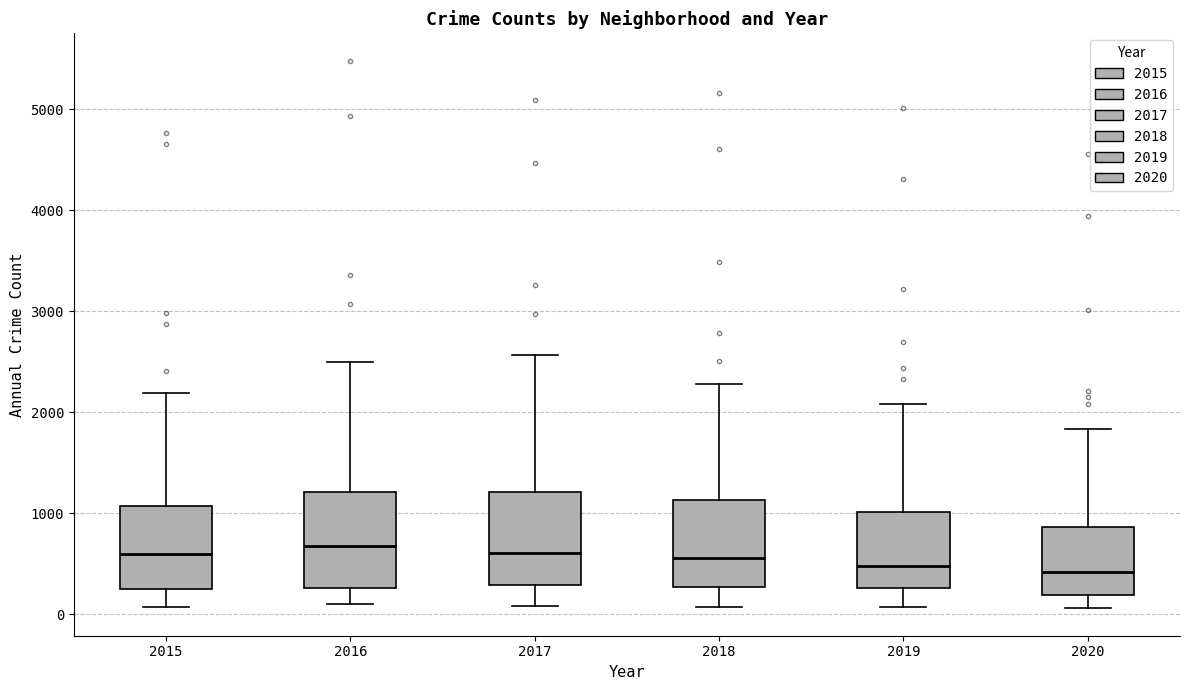

Reading left to right, read every box against the y-axis: the position of its median line, the range the box covers, and the ends of its whiskers. The values are not printed on the chart, so give them approximately, as read against the axis.

2015: median 600, box 300 to 1100, whiskers 100 to 2200
2016: median 700, box 300 to 1200, whiskers 100 to 2500
2017: median 600, box 300 to 1200, whiskers 100 to 2600
2018: median 600, box 300 to 1100, whiskers 100 to 2300
2019: median 500, box 300 to 1000, whiskers 100 to 2100
2020: median 400, box 200 to 900, whiskers 100 to 1800